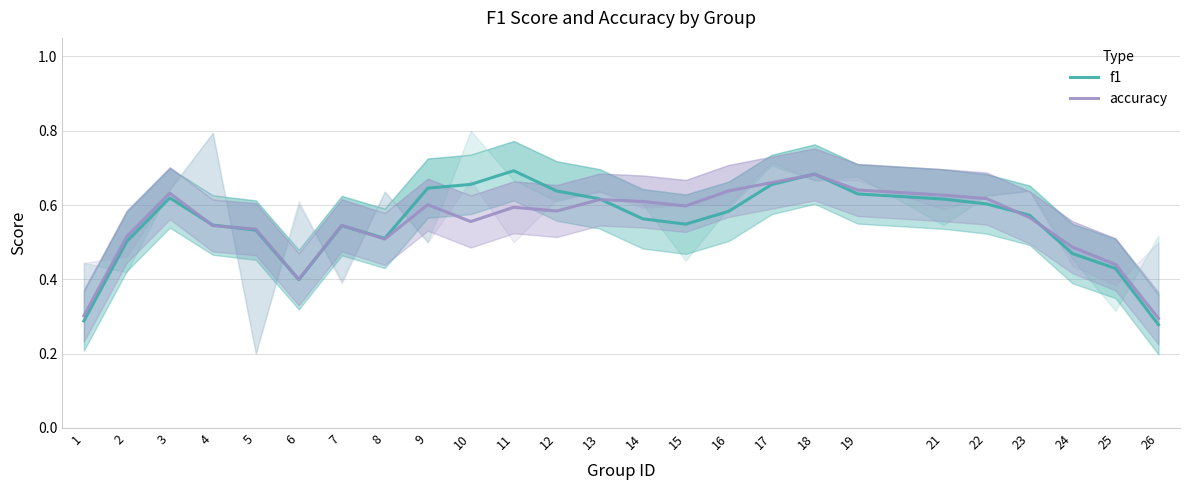

True or false: accuracy and f1 cross at least once.

True